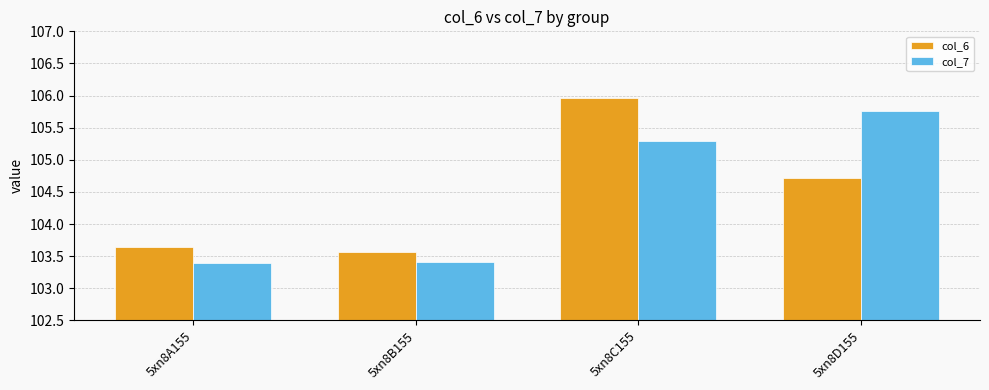

What is the maximum value shown in the chart?

106.0